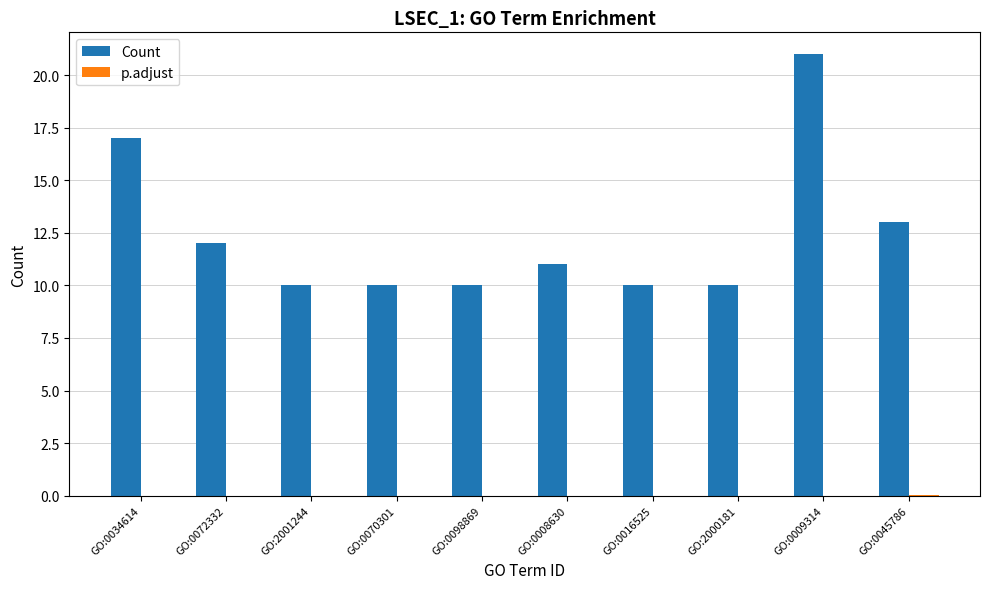

At which label does Count reach its peak?

GO:0009314